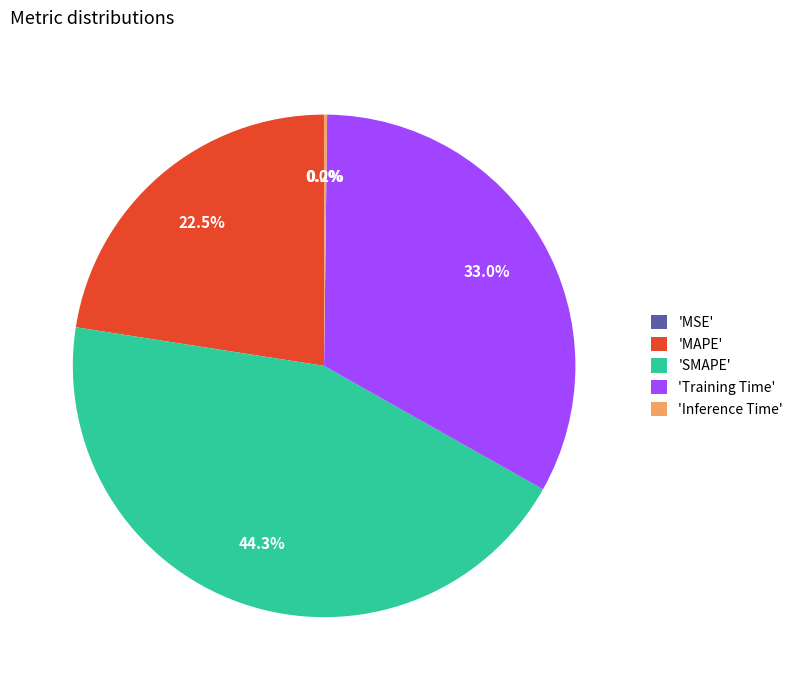

Approximately how many times larger is the value at 'Training Time' compared to 'SMAPE'?

0.7